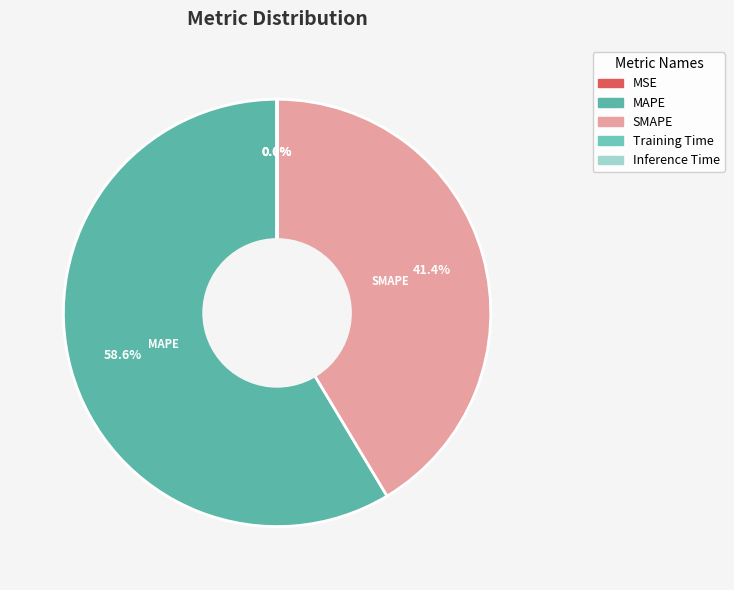

Count the number of slices in the pie.

5